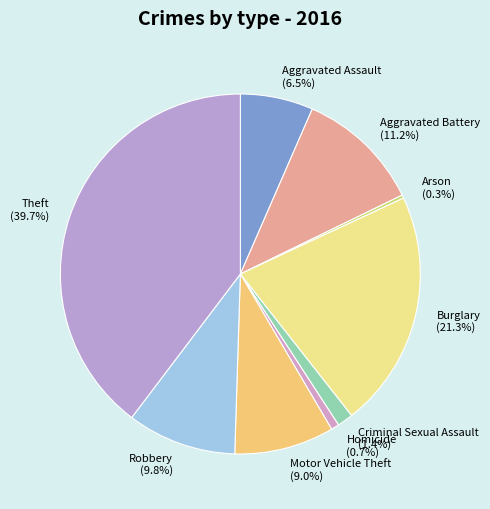

The Aggravated Battery slice represents 21% of the pie. True or false?

False